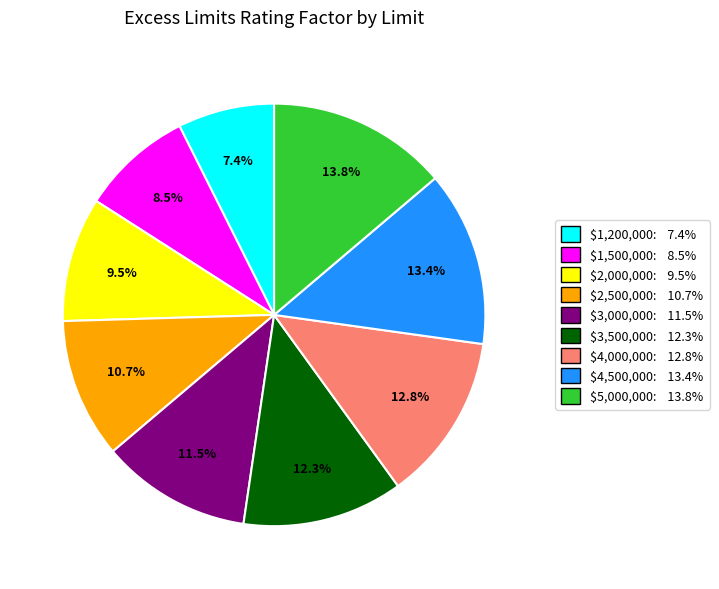

Does $2,000,000 represent more than half of the total?

No